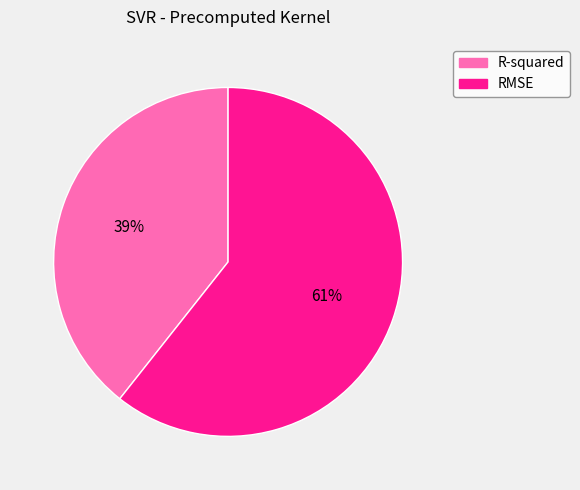

Do RMSE and R-squared together represent more than half of the pie?

Yes